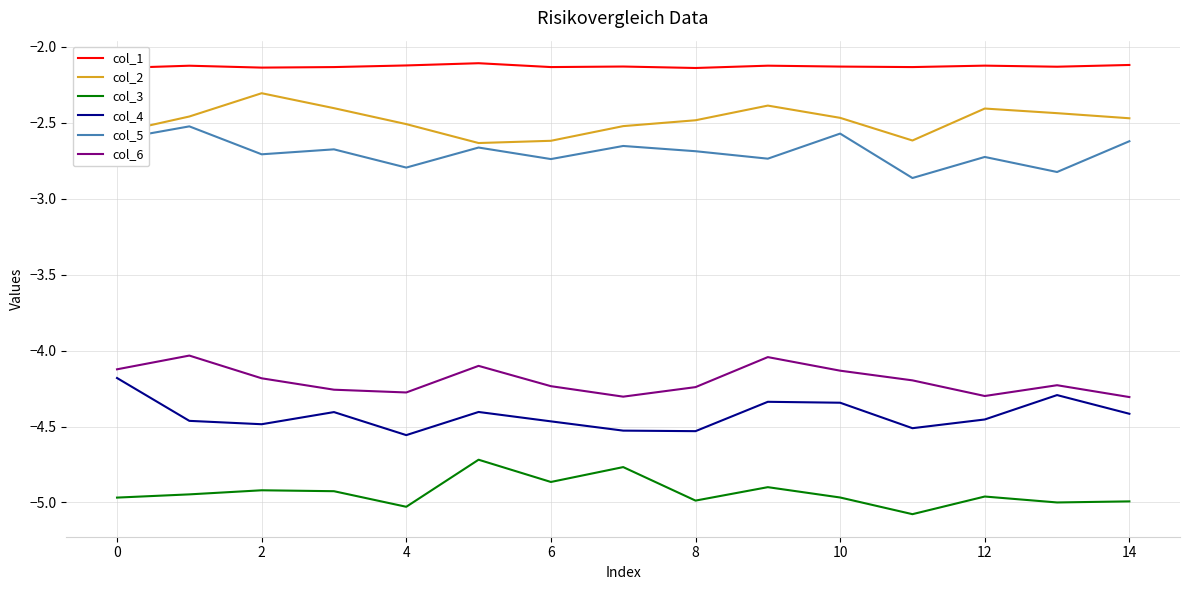

True or false: col_3 and col_6 cross at least once.

False